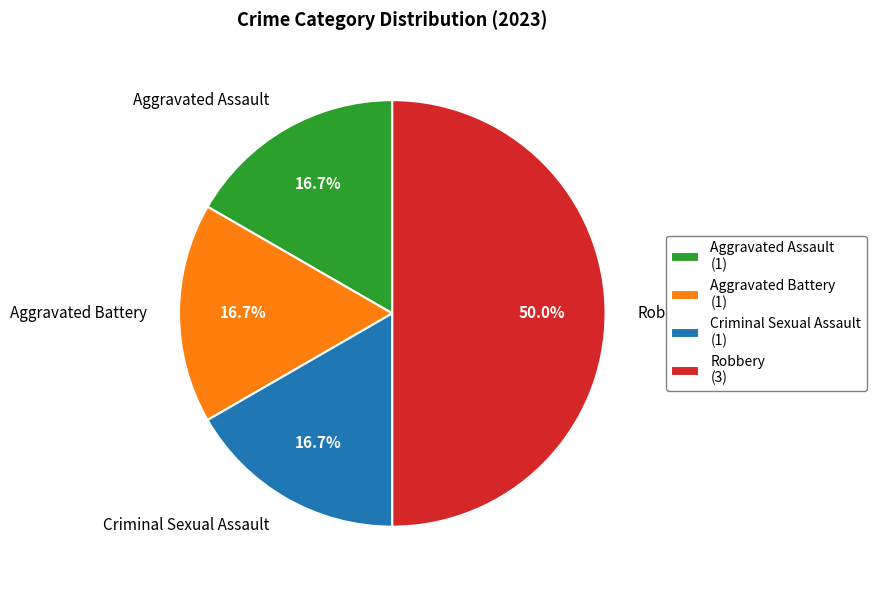

Is the sum of Robbery and Aggravated Battery greater than half?

Yes